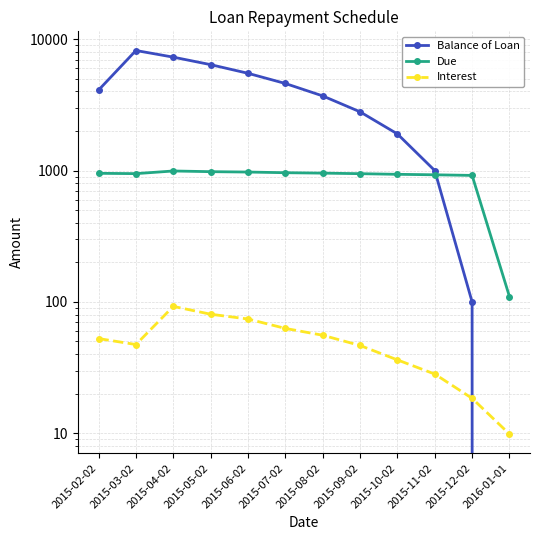

What is the approximate value of Balance of Loan at 2015-07-02?

4600.0